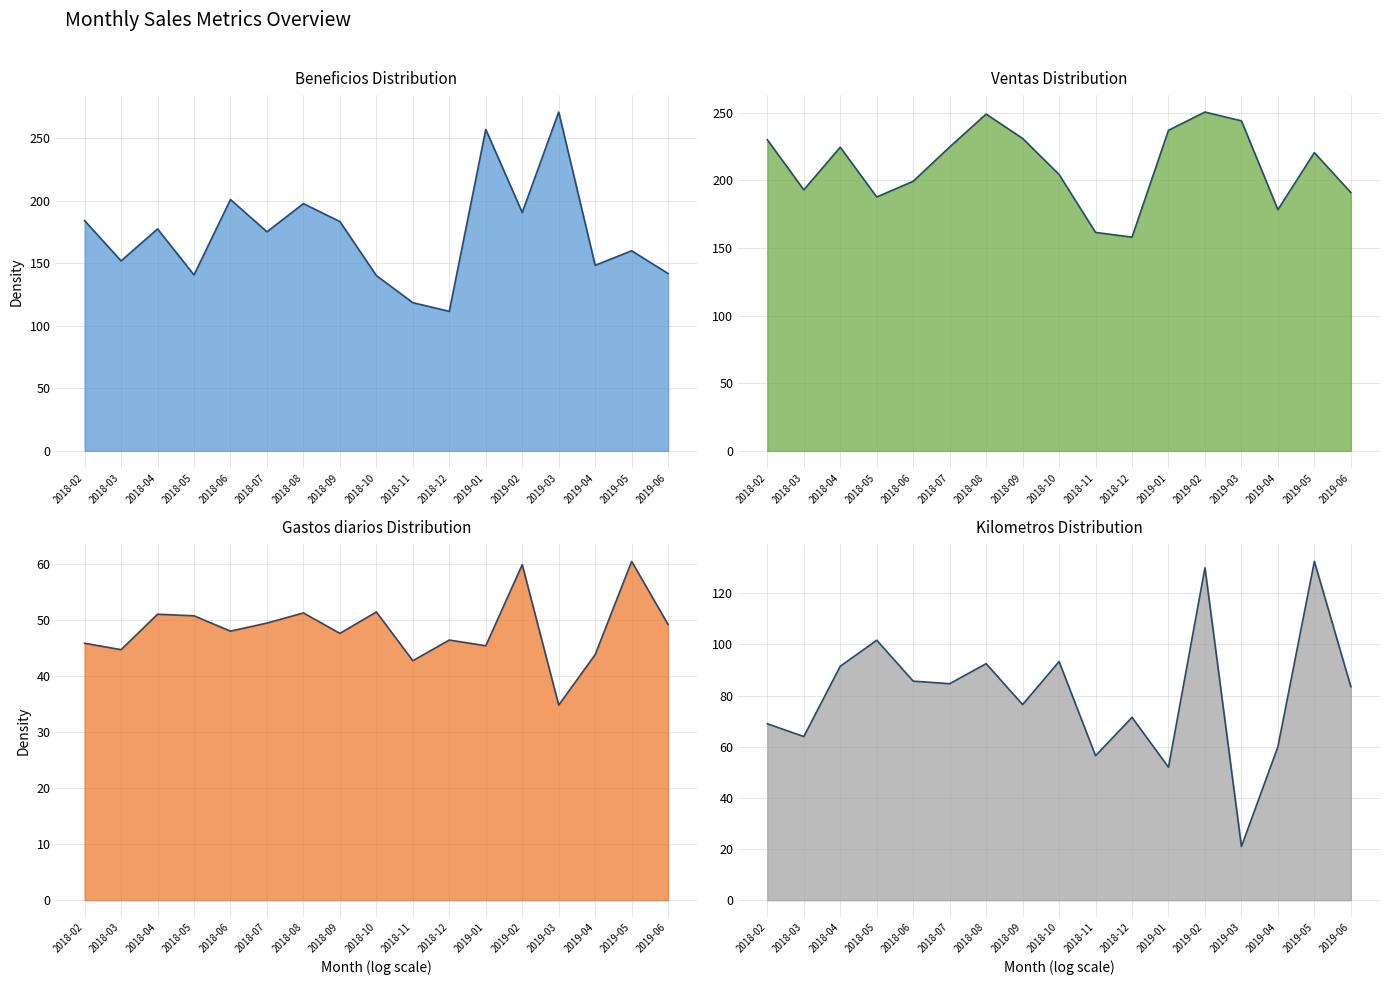

Reading left to right, what are all the values shown in this chart?

Beneficios: 2018-02=184.1	2018-03=151.9	2018-04=177.5	2018-05=140.7	2018-06=201.0	2018-07=175.2	2018-08=197.7	2018-09=183.4	2018-10=140.2	2018-11=118.5	2018-12=111.6	2019-01=257.1	2019-02=190.6	2019-03=271.0	2019-04=148.4	2019-05=160.0	2019-06=141.8
Ventas: 2018-02=230.0	2018-03=193.0	2018-04=224.5	2018-05=187.7	2018-06=199.3	2018-07=224.7	2018-08=249.0	2018-09=231.0	2018-10=204.3	2018-11=161.5	2018-12=158.0	2019-01=237.0	2019-02=250.5	2019-03=244.0	2019-04=178.3	2019-05=220.5	2019-06=191.0
Gastos diarios: 2018-02=45.9	2018-03=44.7	2018-04=51.0	2018-05=50.8	2018-06=48.0	2018-07=49.5	2018-08=51.3	2018-09=47.6	2018-10=51.5	2018-11=42.8	2018-12=46.4	2019-01=45.4	2019-02=59.9	2019-03=34.8	2019-04=43.8	2019-05=60.5	2019-06=49.2
Kilometros: 2018-02=69.0	2018-03=64.0	2018-04=91.5	2018-05=101.7	2018-06=85.7	2018-07=84.7	2018-08=92.5	2018-09=76.5	2018-10=93.3	2018-11=56.5	2018-12=71.5	2019-01=52.0	2019-02=130.0	2019-03=21.0	2019-04=60.0	2019-05=132.5	2019-06=83.5